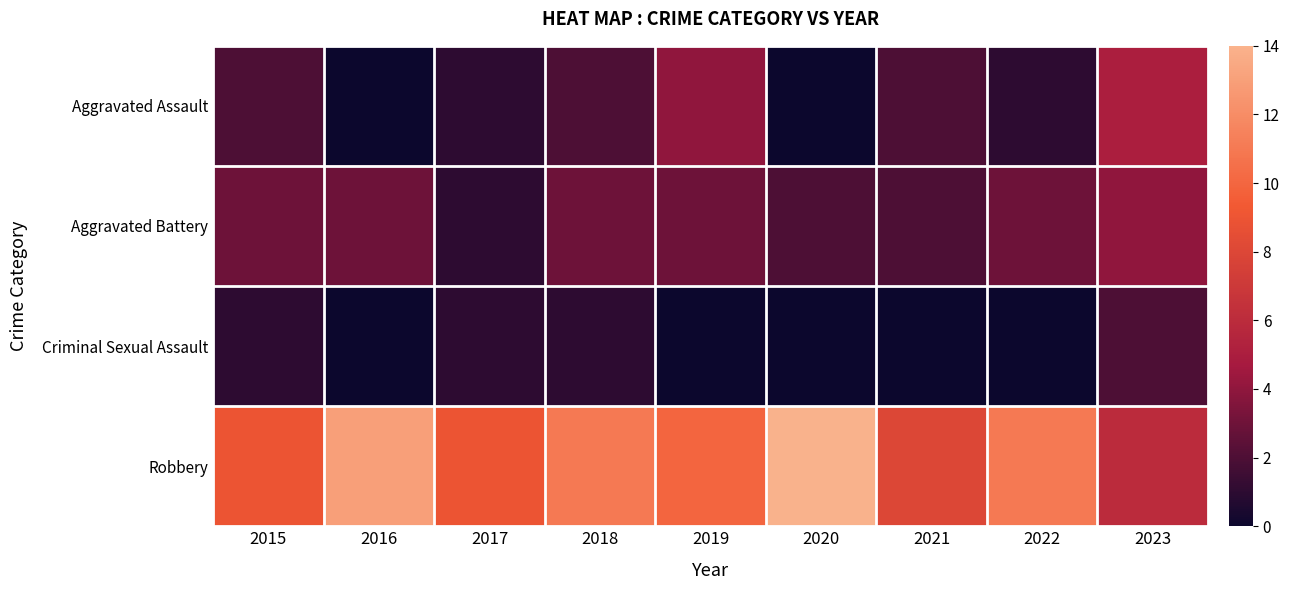

Which series has the largest total across all categories?

Robbery